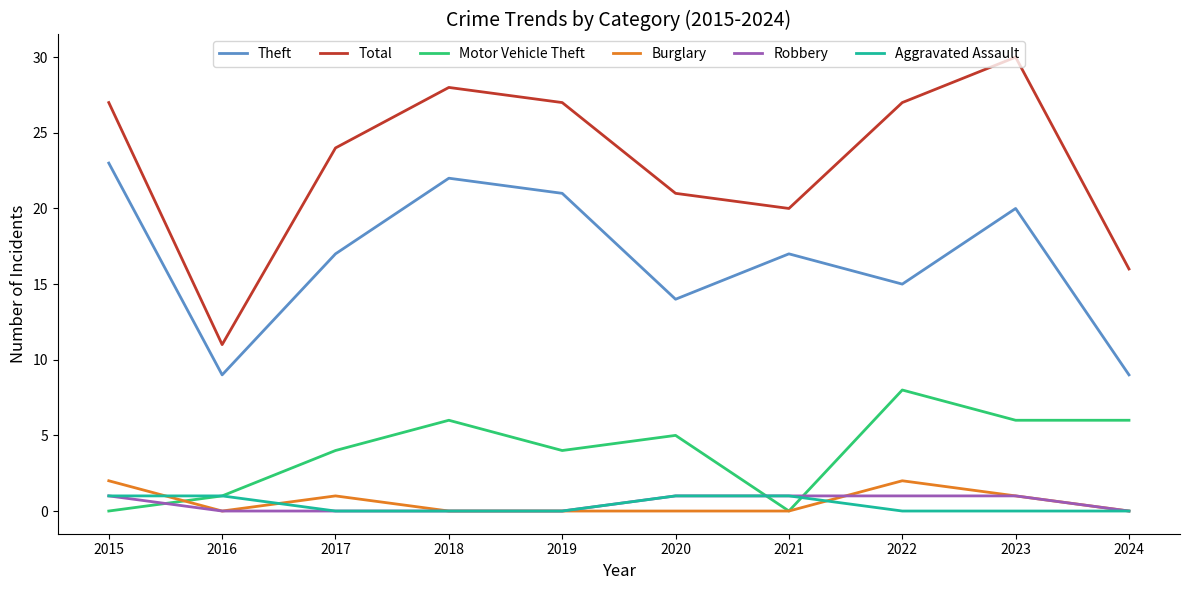

Is the value of Theft at 2017 greater than the value of Aggravated Assault at 2017?

Yes